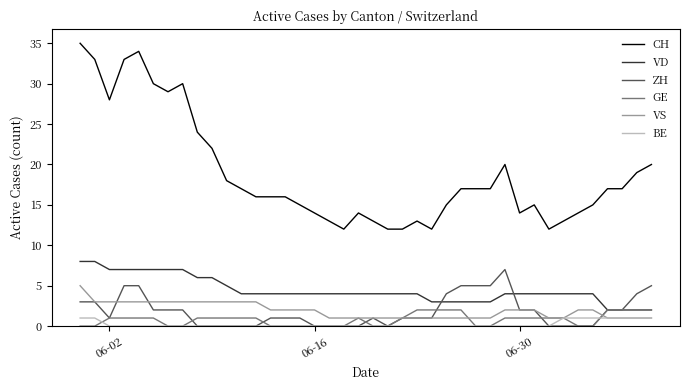

Which series has the widest spread of values?

CH